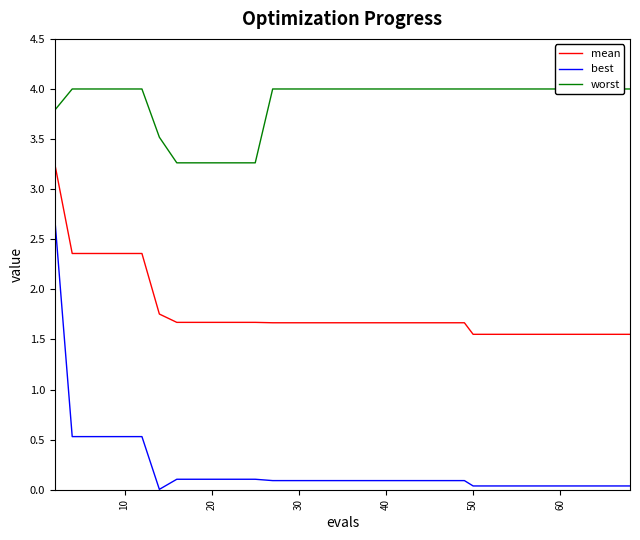

True or false: best and mean cross at least once.

False